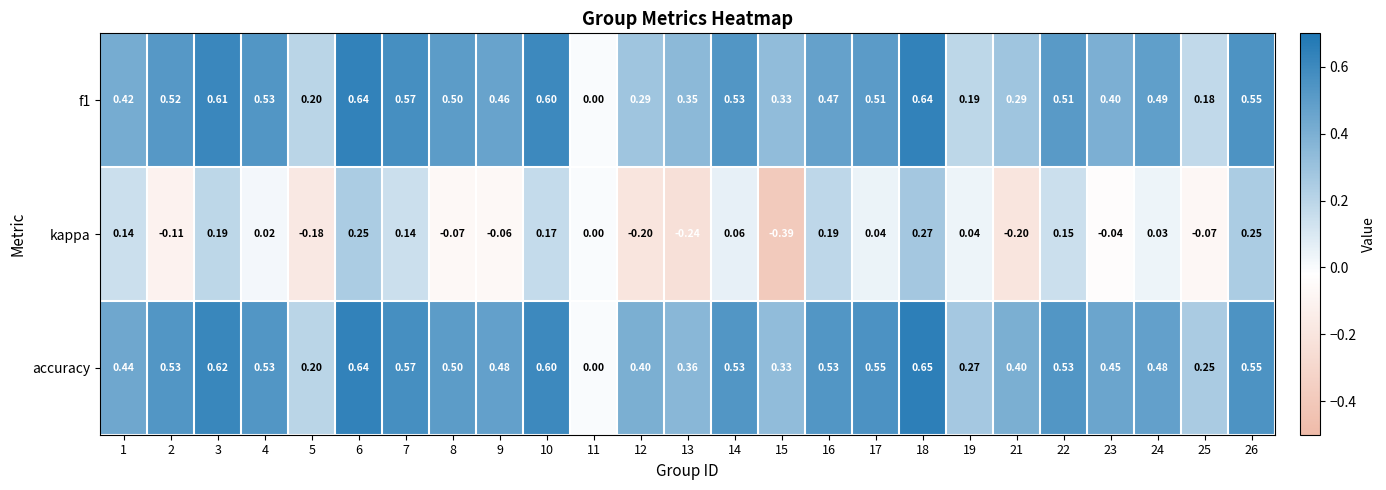

Which series has the largest range (max minus min)?

kappa